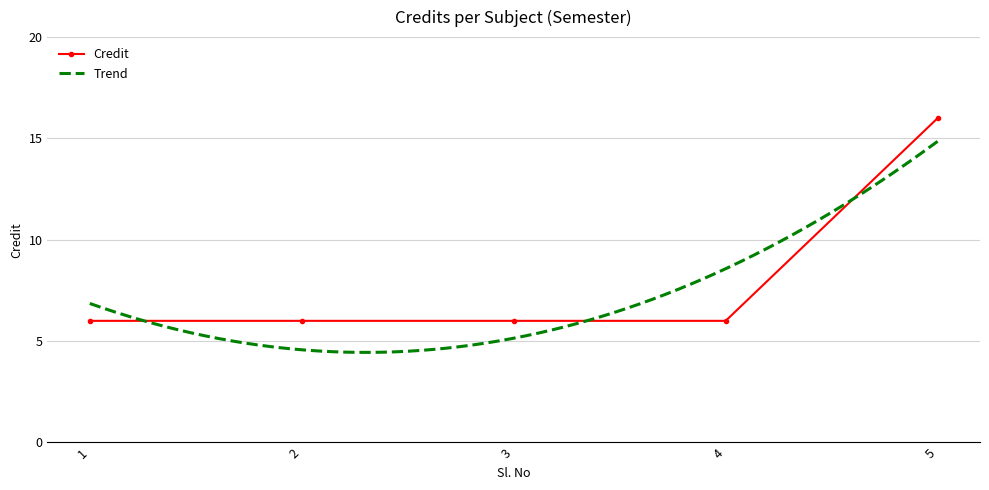

What is the minimum value for Credit?

6